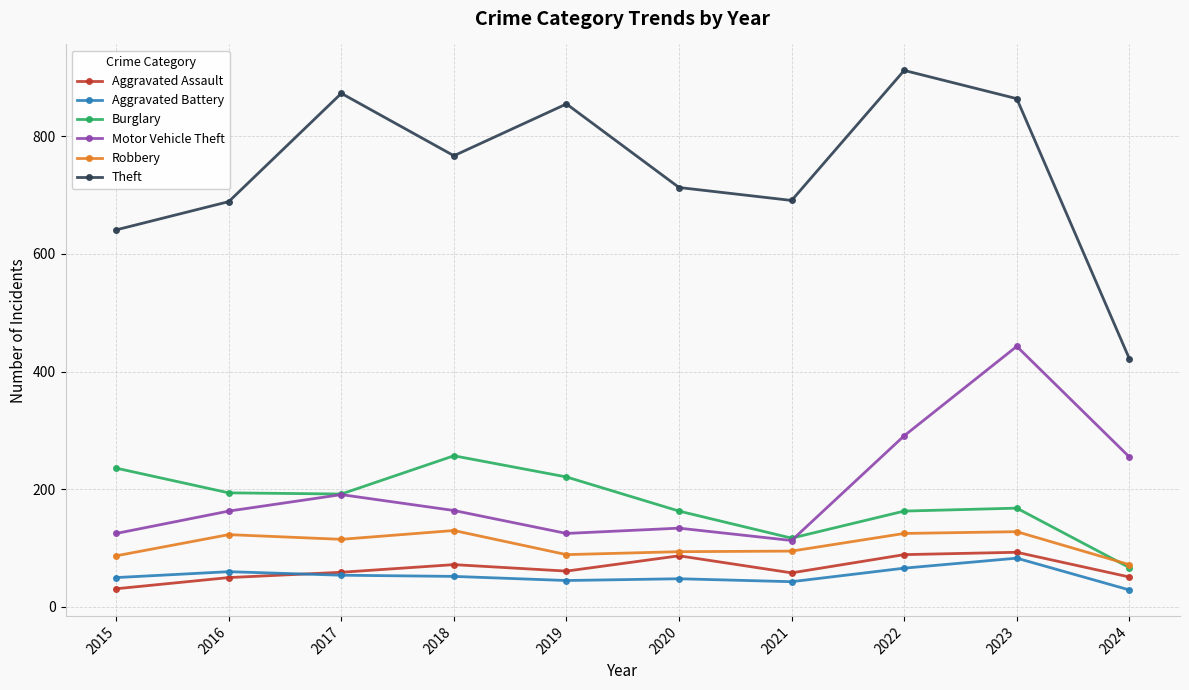

Where is Aggravated Assault nearest to the value 62?

2019